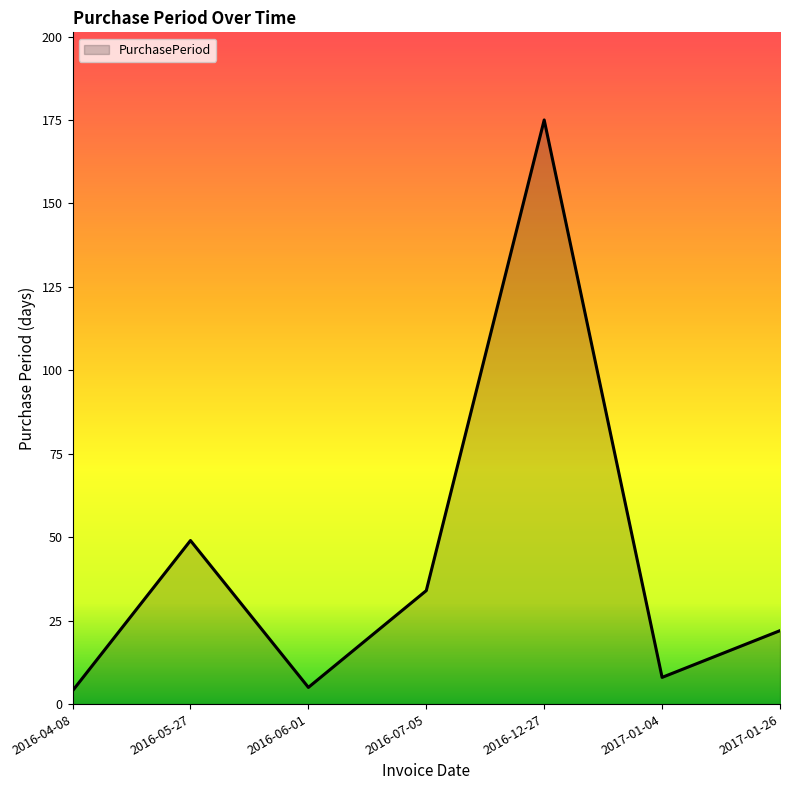

The value at 2016-07-05 is 15. True or false?

False